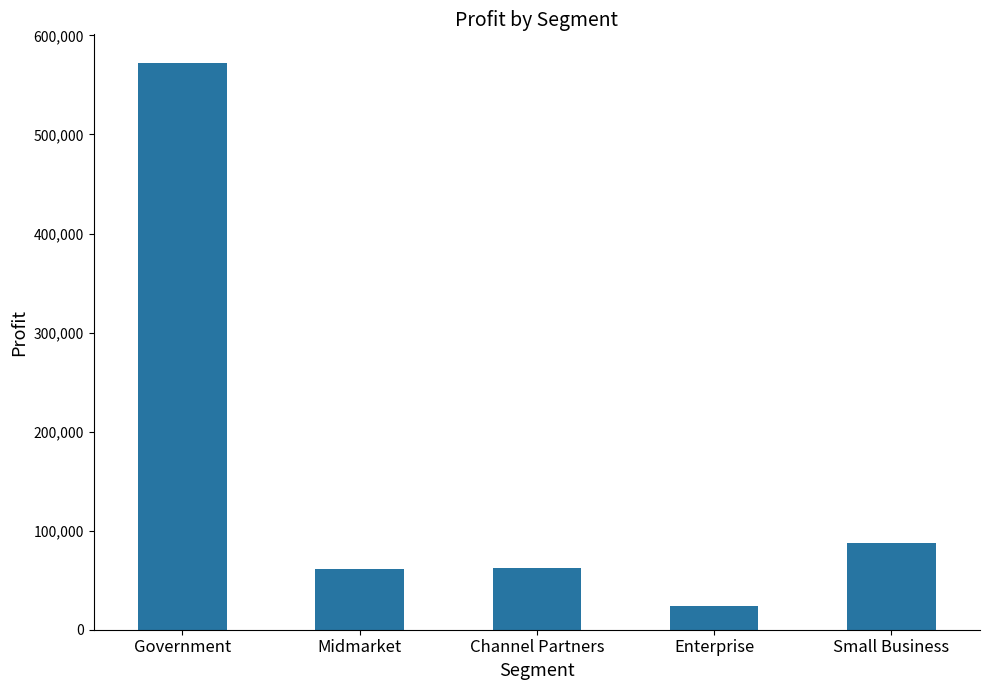

Are the bars grouped side by side (vs. stacked)?

No